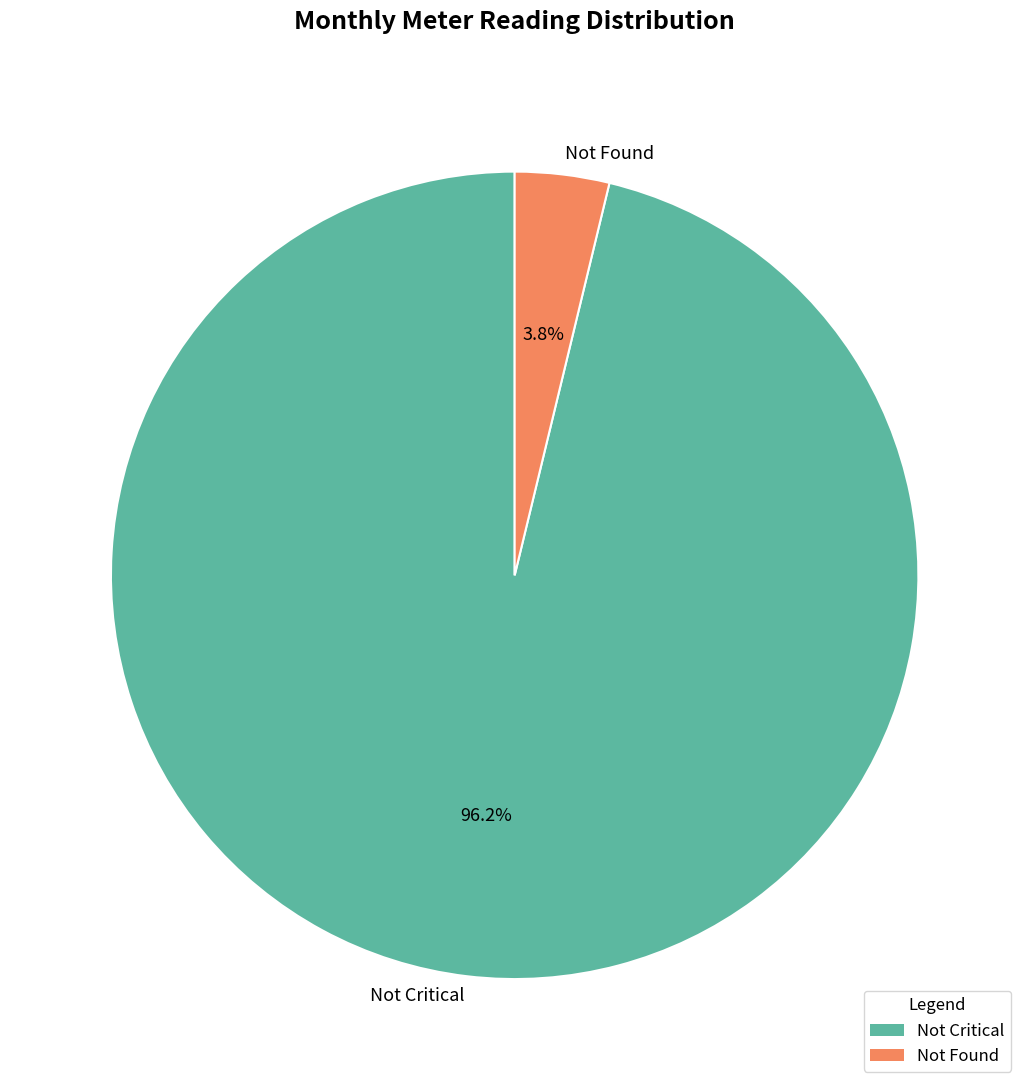

What is the majority slice?

Not Critical